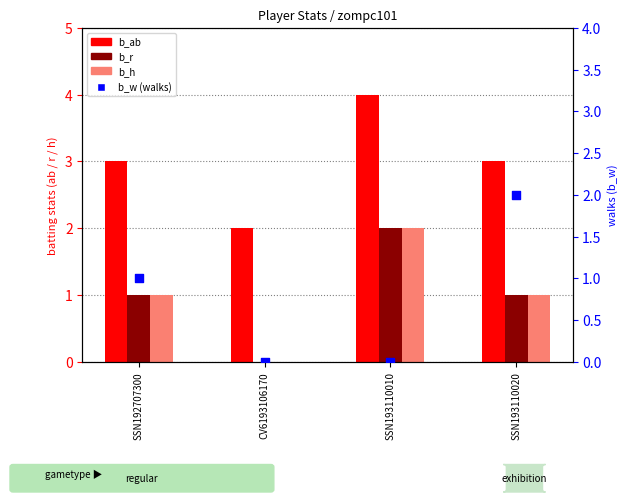

What are all the series names shown in the legend?

b_ab, b_r, b_h, b_w (walks)